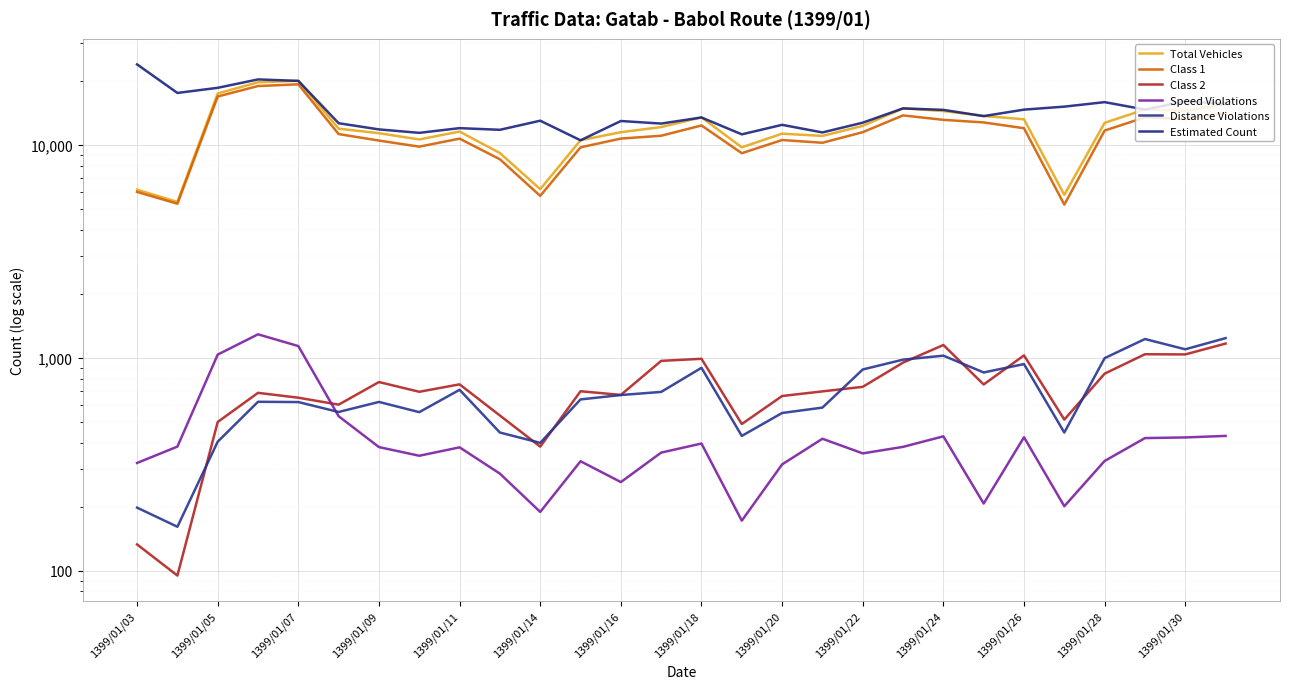

What is the minimum value shown in the chart?

95